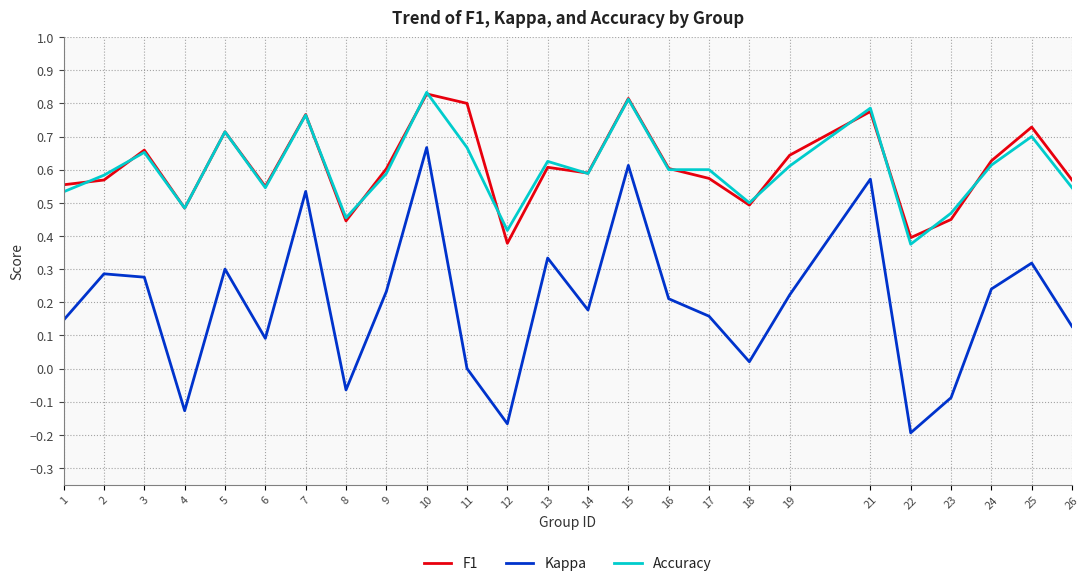

Is it true that Kappa equals 0.6 at 13?

False